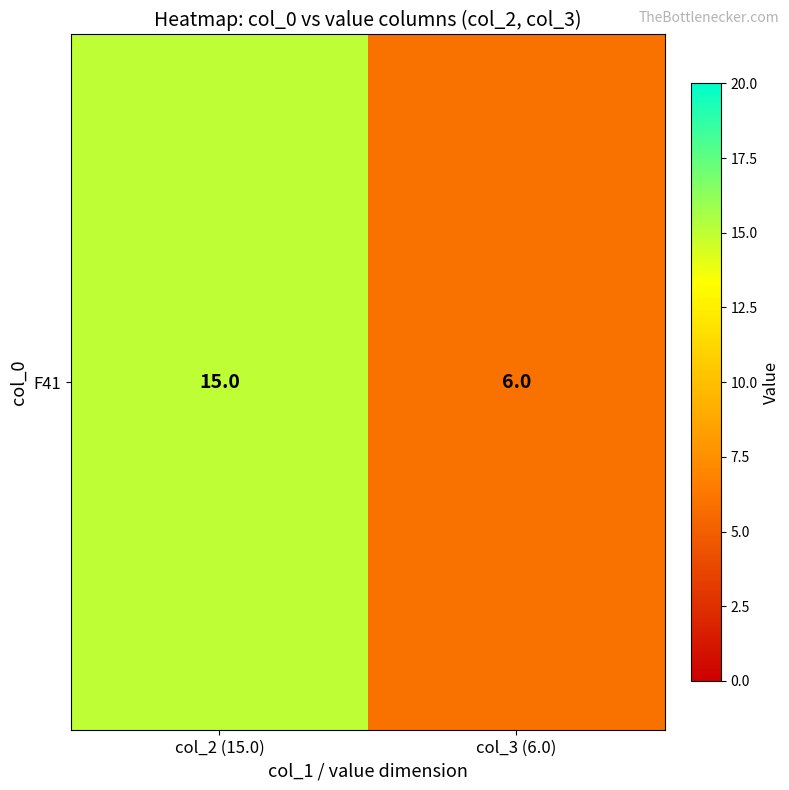

At which category does the chart reach its minimum across all series?

col_3 (6.0)